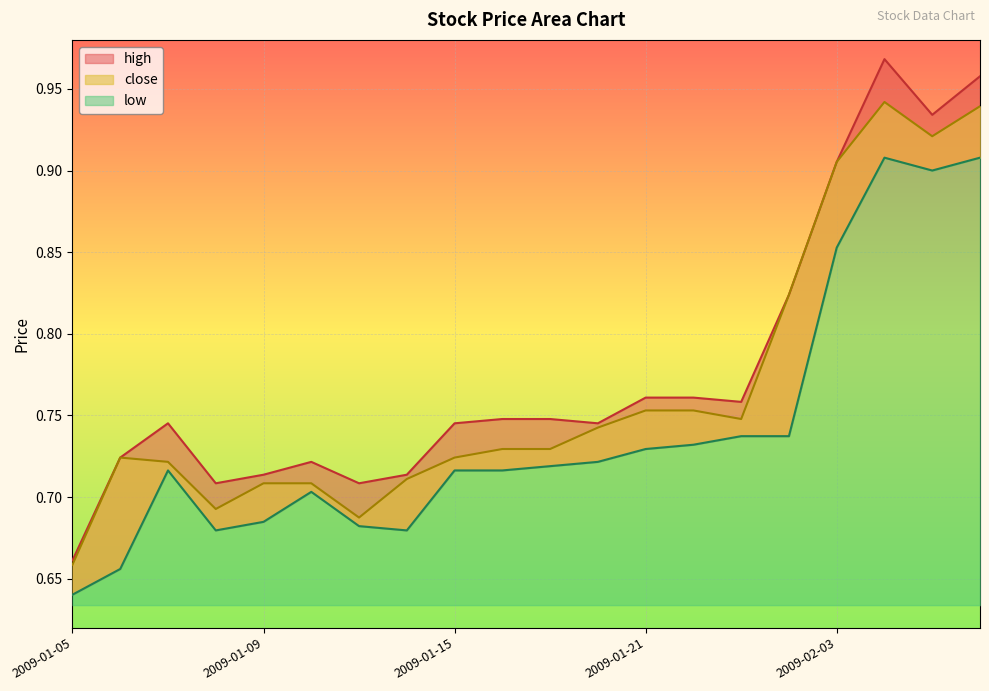

Count the high values in the range 0 to 1.

20